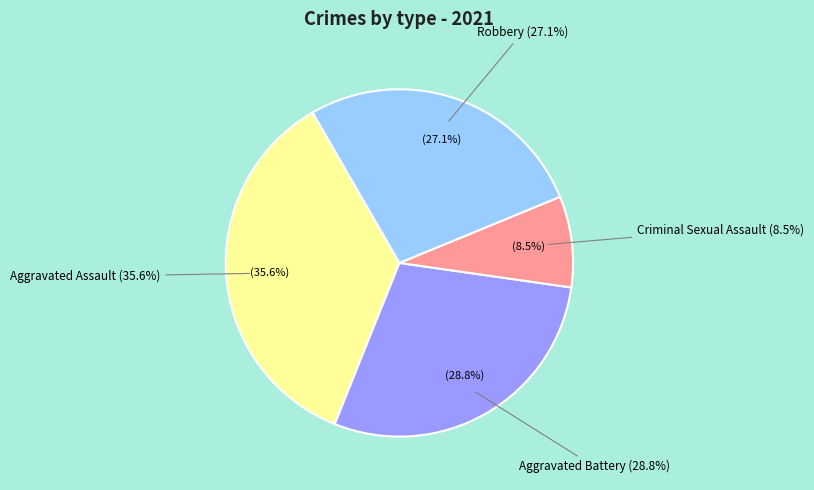

Is there any slice that represents more than half of the pie?

No